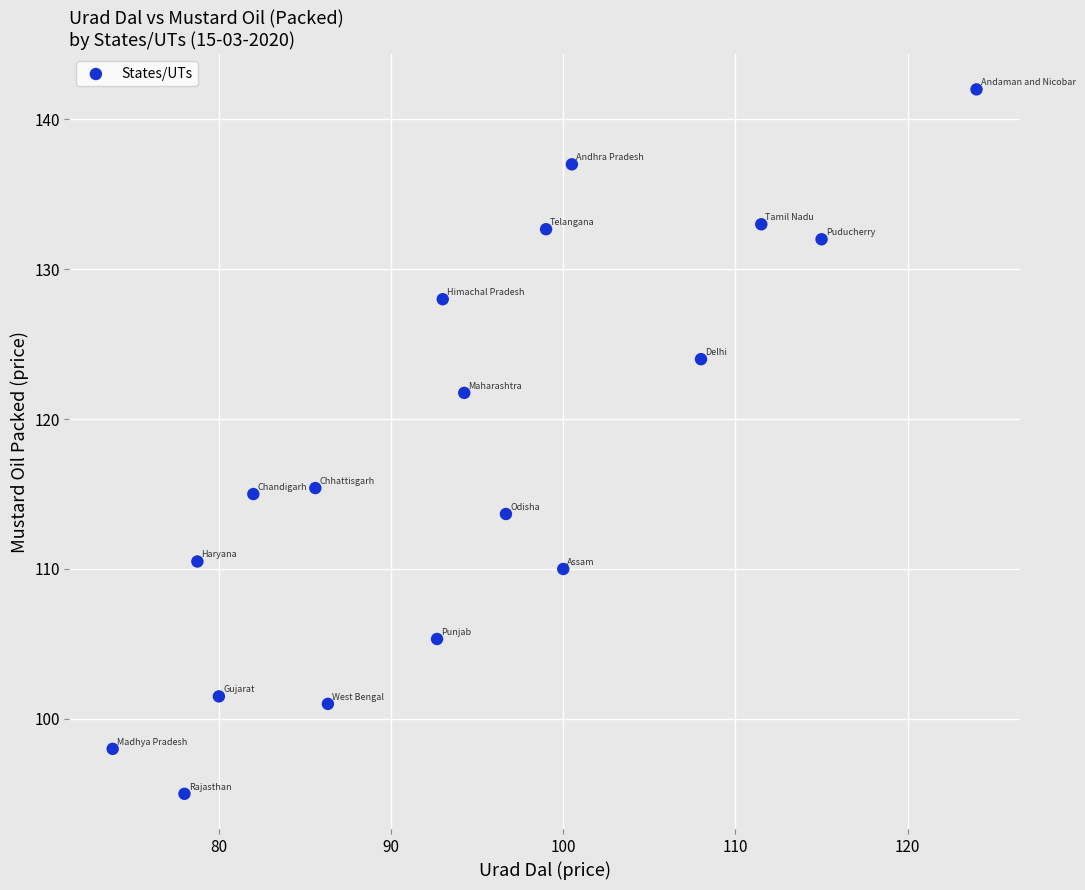

What is the range of X values (max minus min)?

50.2